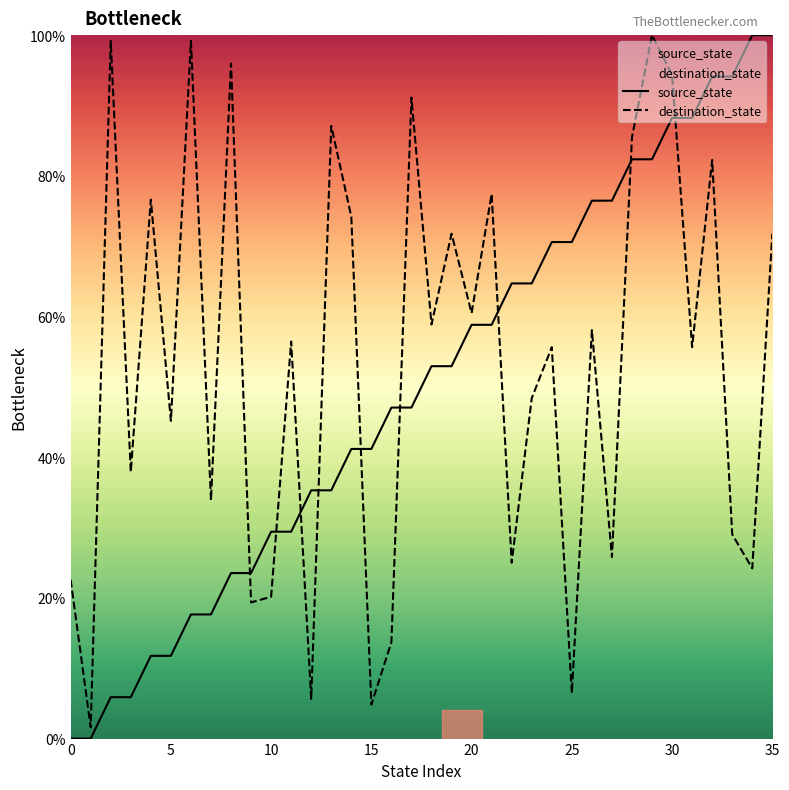

Between 18 and 28, which is larger?

28